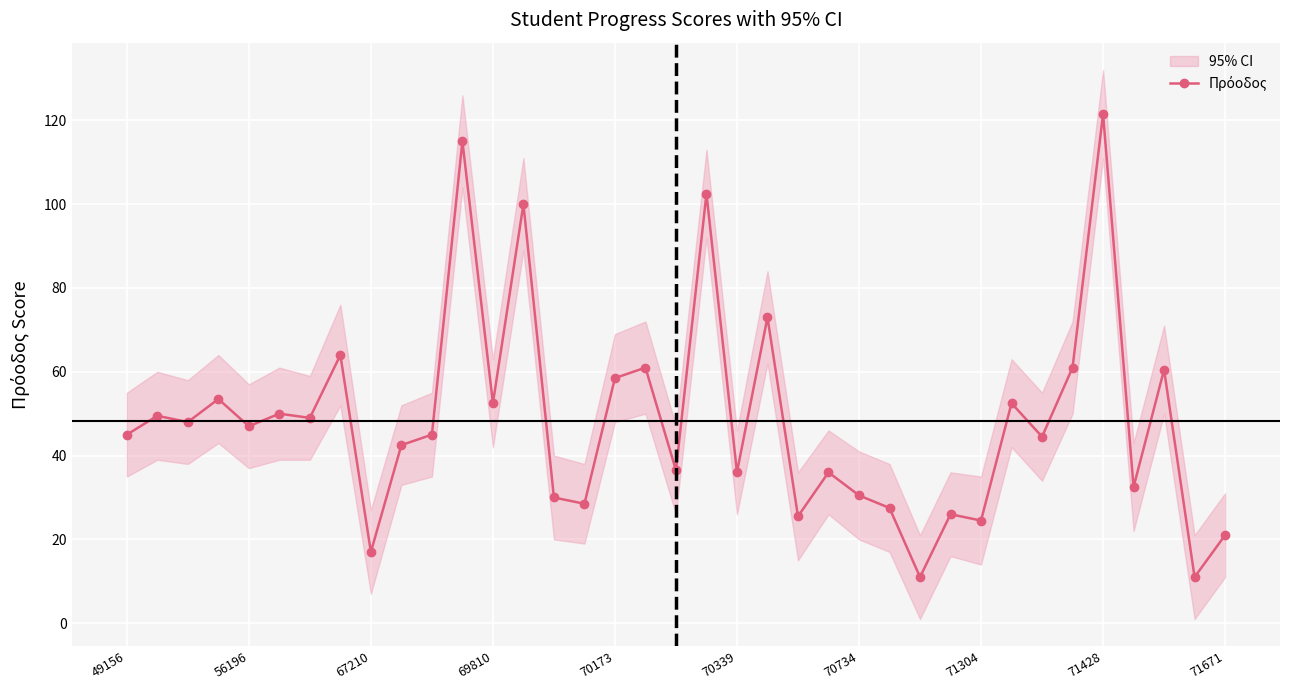

How many interior local valleys (lower than both neighbors) does the data have?

14